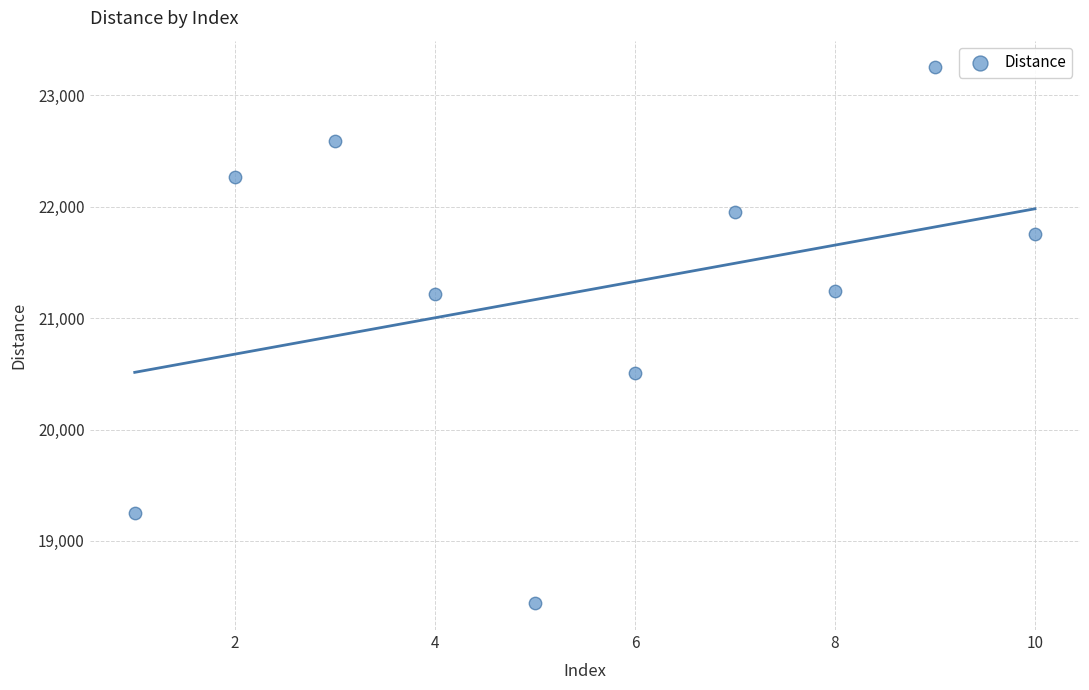

What is the average X value?

6